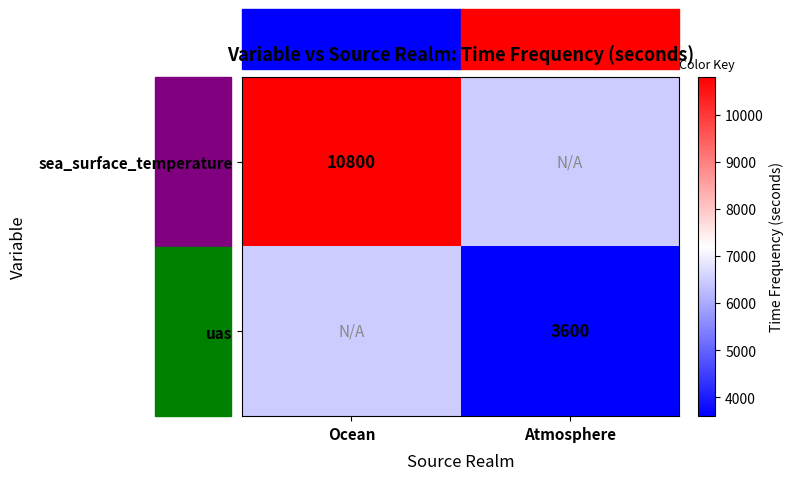

Is it true that sea_surface_temperature equals 14702 at Ocean?

False